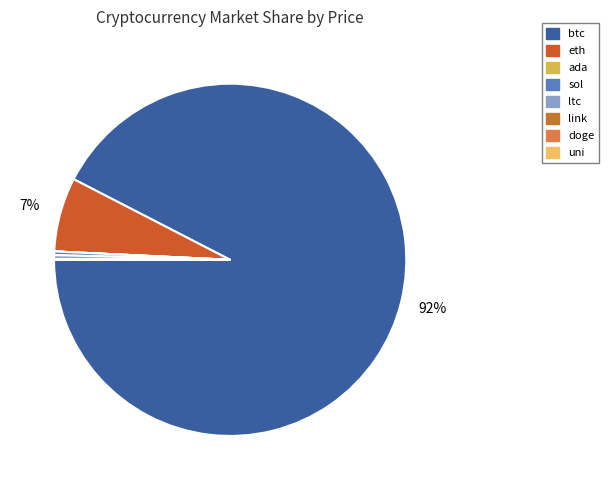

Does any single category account for the majority?

Yes